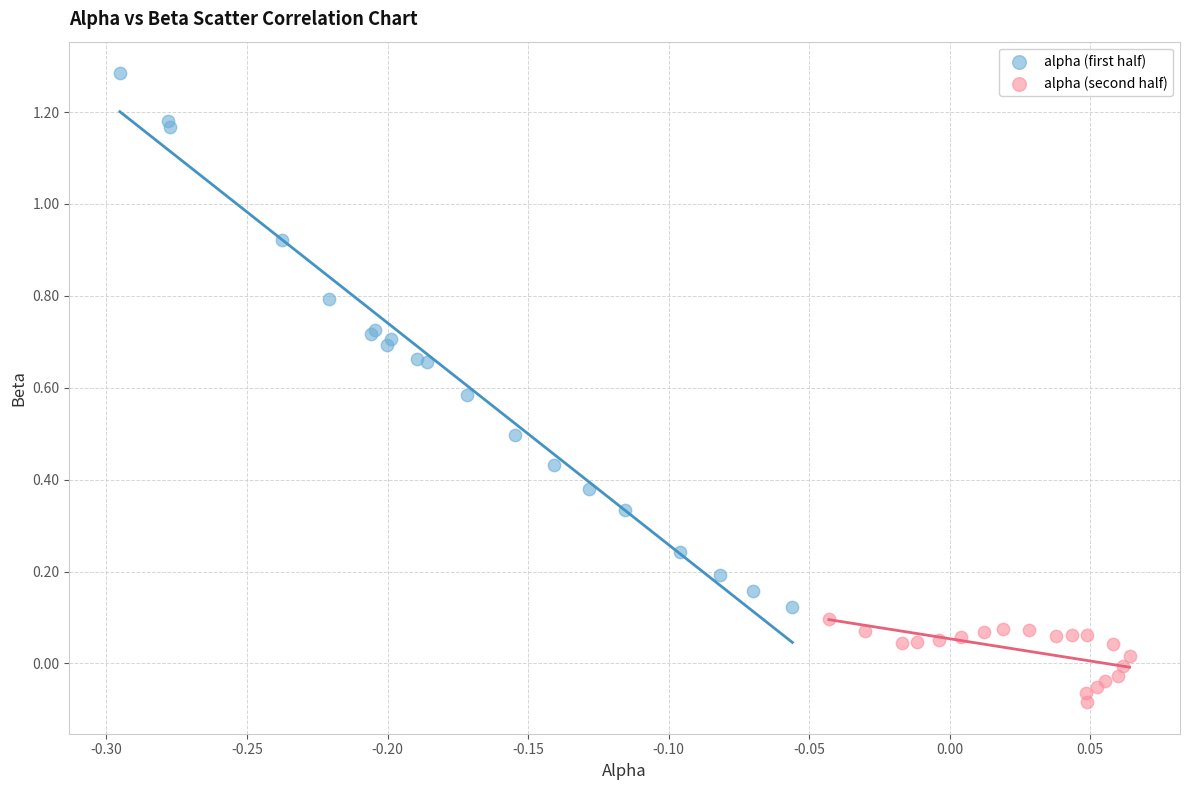

What are all the series names shown in the legend?

alpha (first half), alpha (second half)